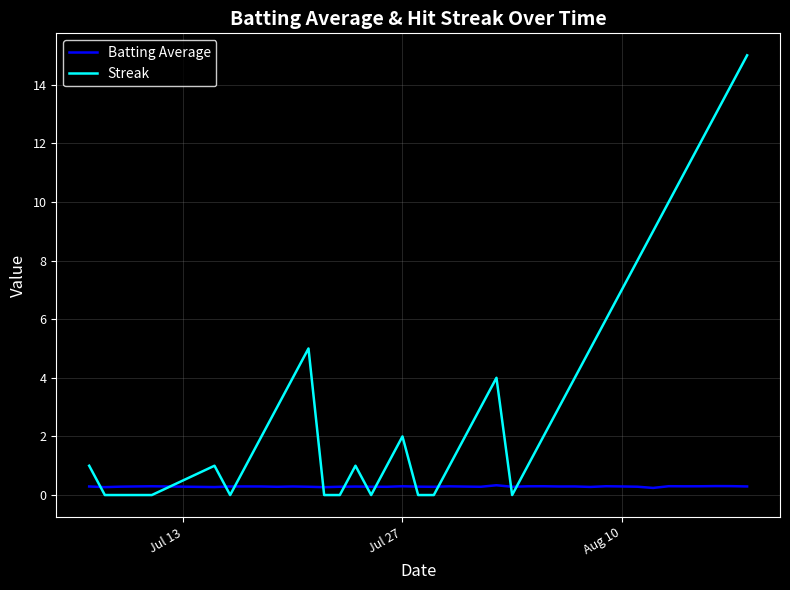

Rank the series by their maximum value, from highest to lowest.

Streak, Batting Average